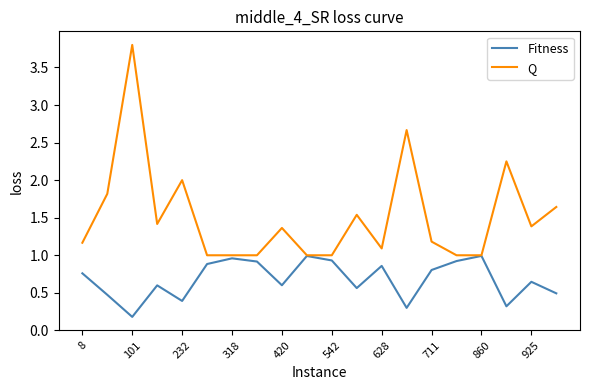

What are all the series names shown in the legend?

Fitness, Q